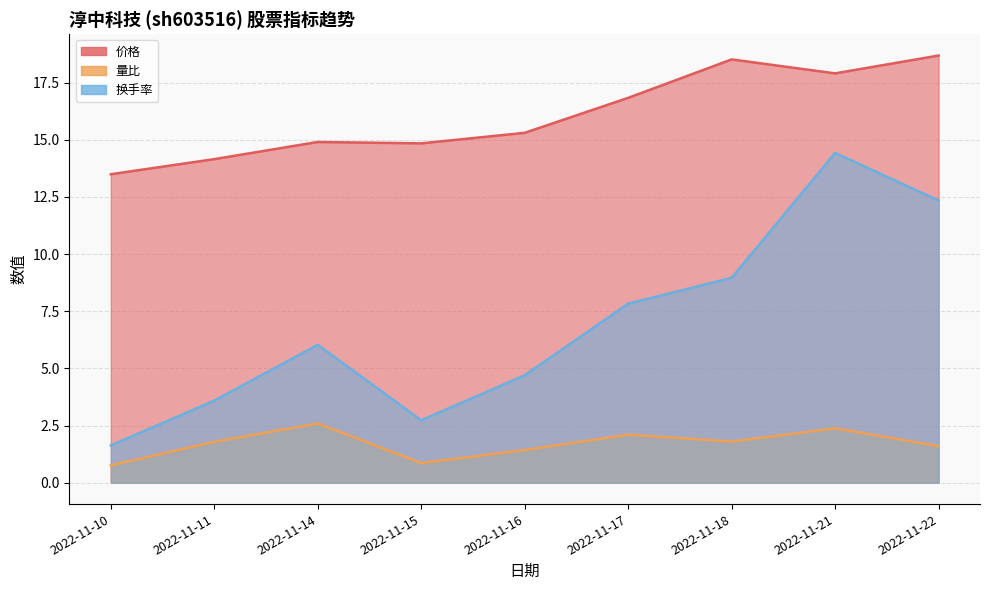

What is the value of the 量比 point at the 7th from the left?

1.8